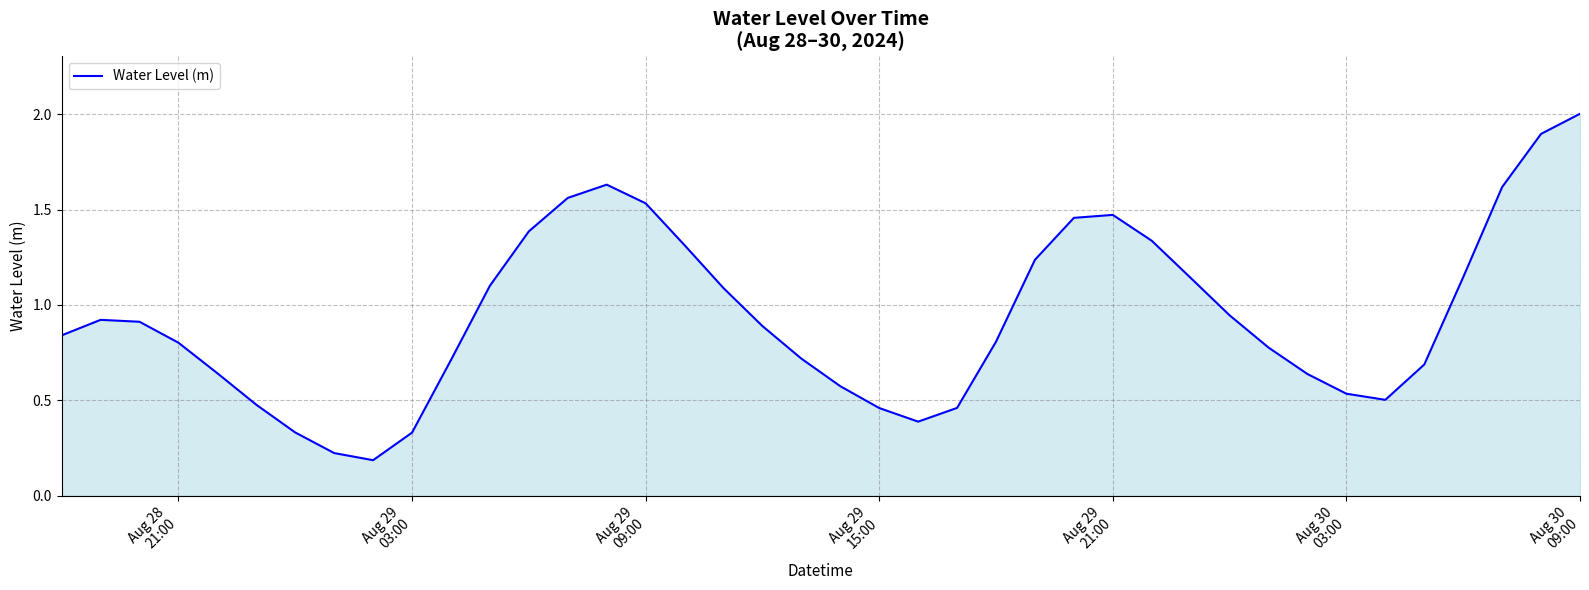

What is the greatest value displayed?

2.0